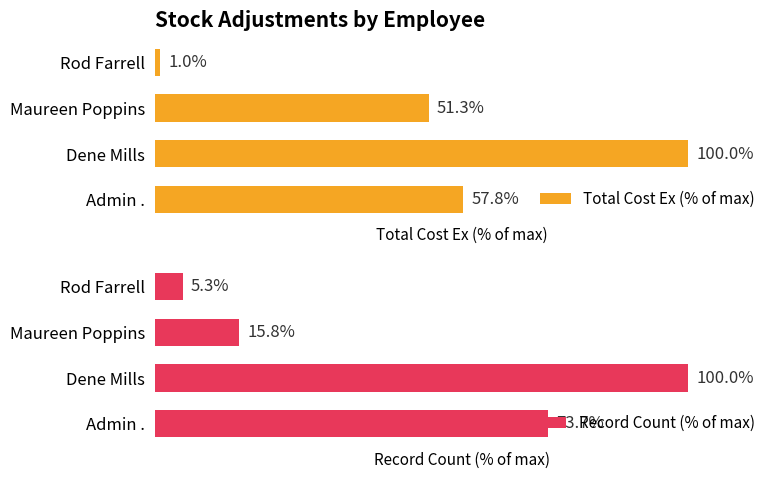

What is the value of the Total Cost Ex (% of max) bar at the 3rd from the left?

51.3